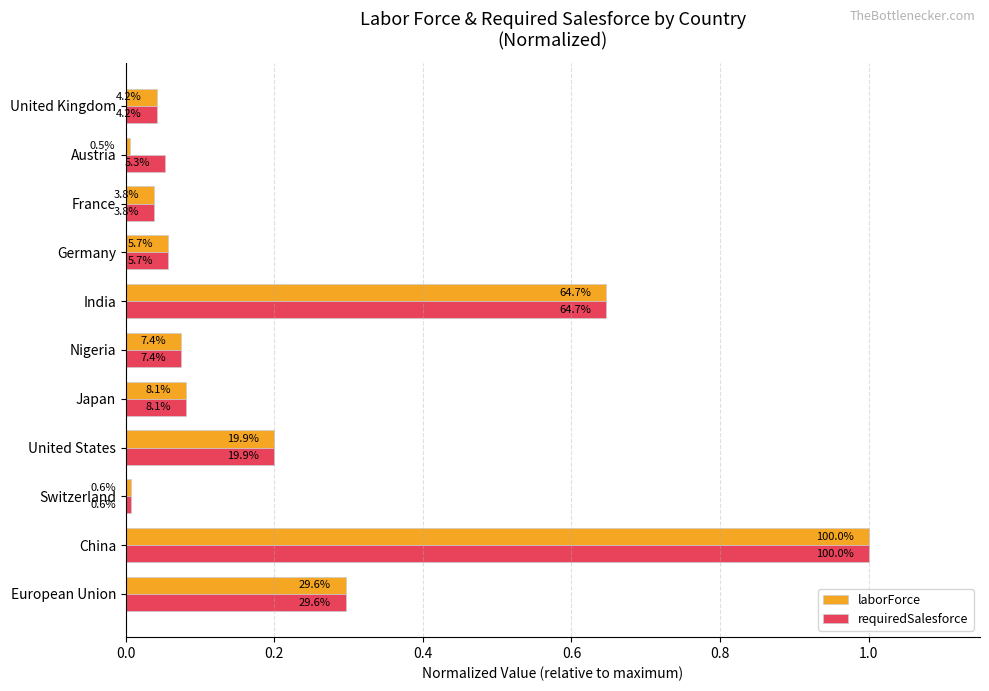

What are all the series names shown in the legend?

laborForce, requiredSalesforce